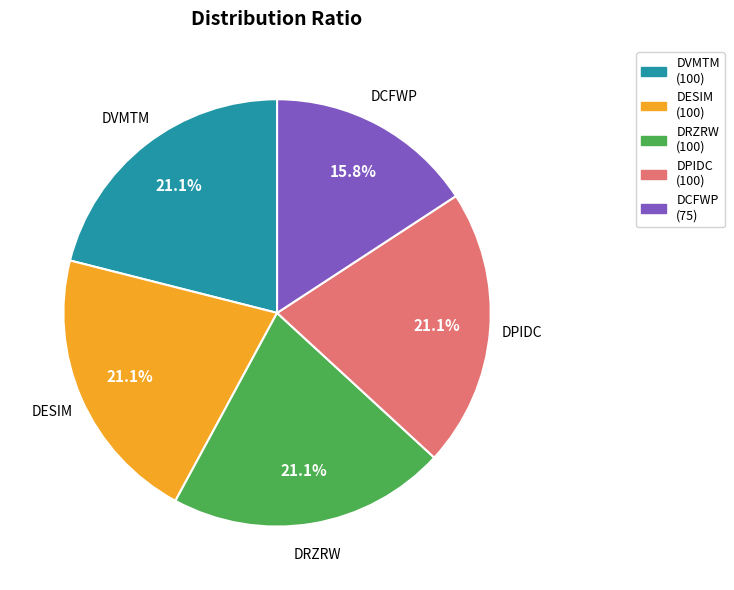

Combined, what portion of the pie is DPIDC and DRZRW?

42.1%